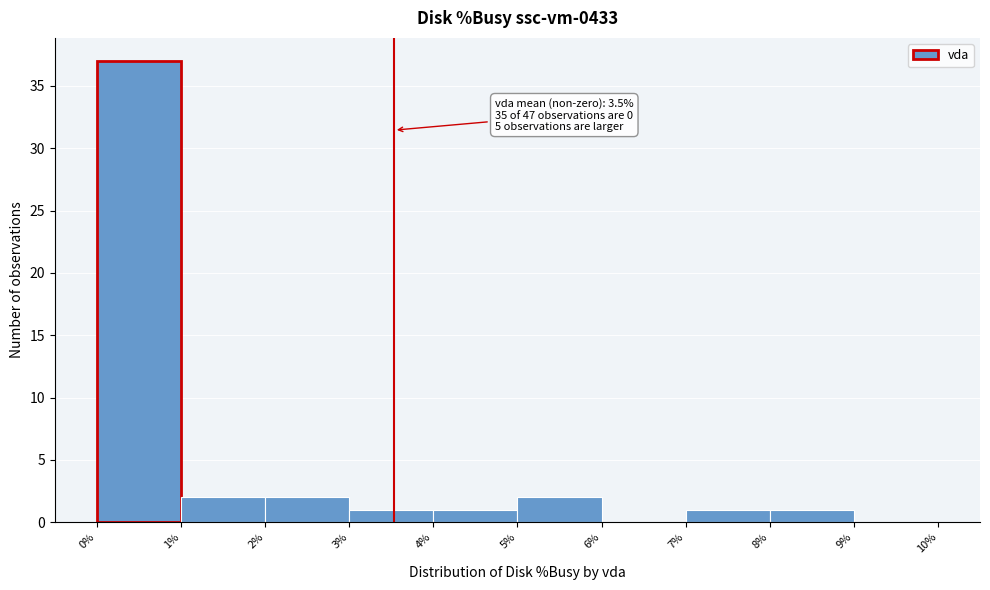

Over which range of the x-axis is the bar tallest?

0% to 1%